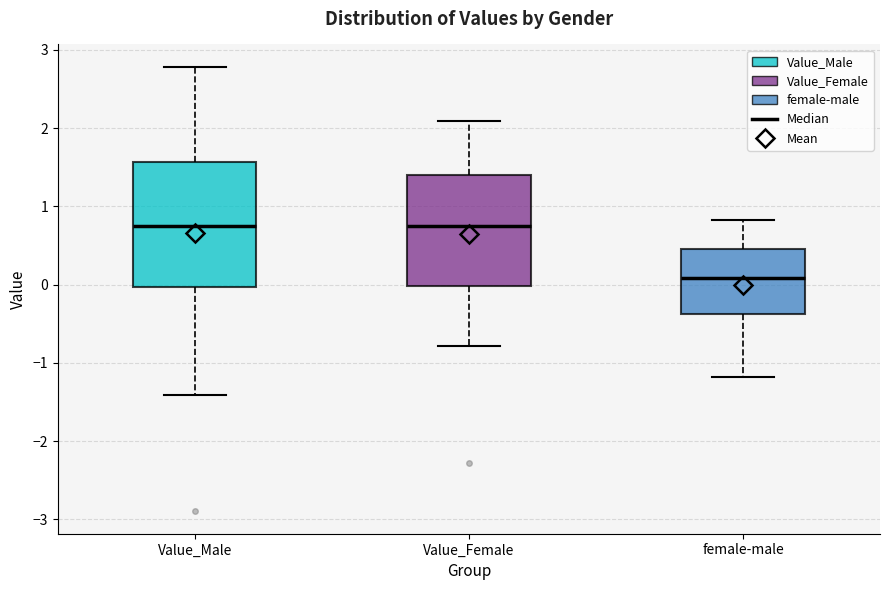

Reading left to right, read every box against the y-axis: the position of its median line, the range the box covers, and the ends of its whiskers. The values are not printed on the chart, so give them approximately, as read against the axis.

Value_Male: median 0.8, box 0.0 to 1.6, whiskers -1.4 to 2.8
Value_Female: median 0.8, box 0.0 to 1.4, whiskers -0.8 to 2.1
female-male: median 0.1, box -0.4 to 0.4, whiskers -1.2 to 0.8